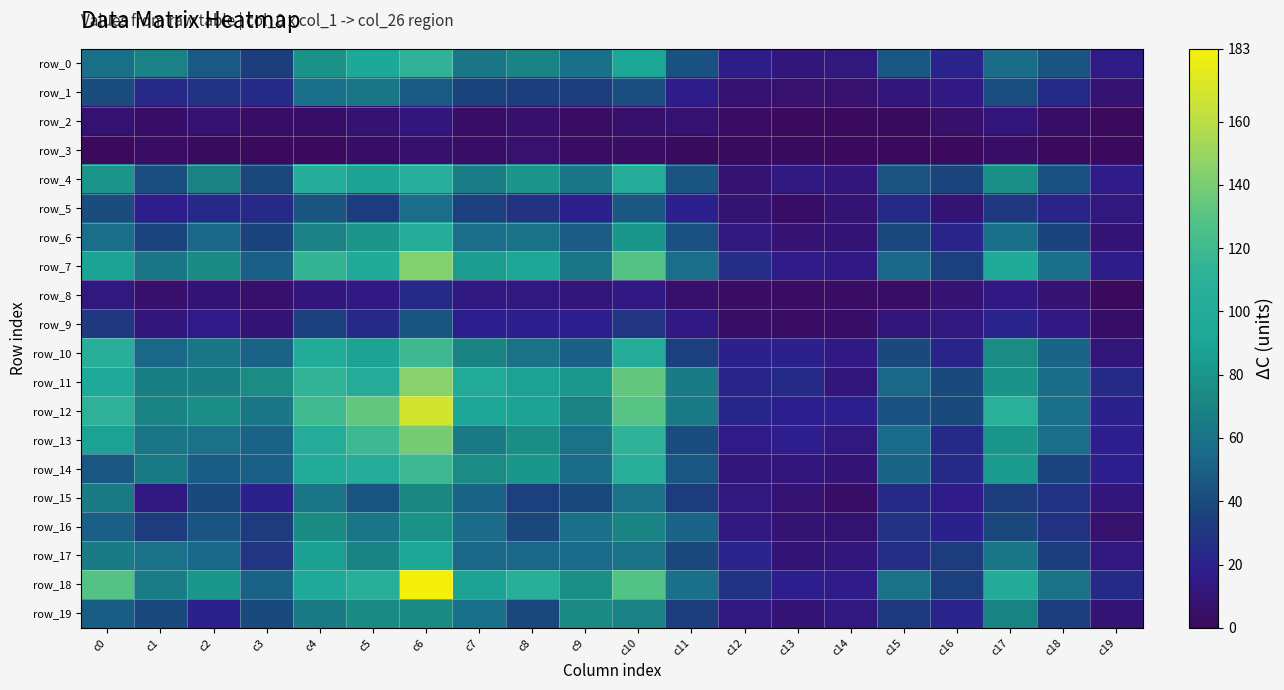

How many data points in row_11 are above 75?

9